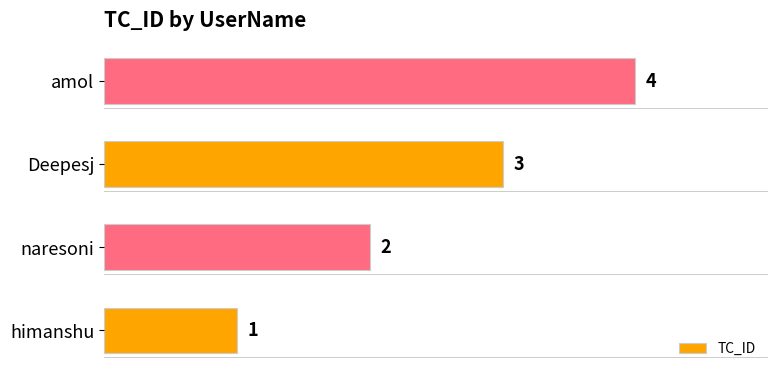

What is the sum of all values?

10